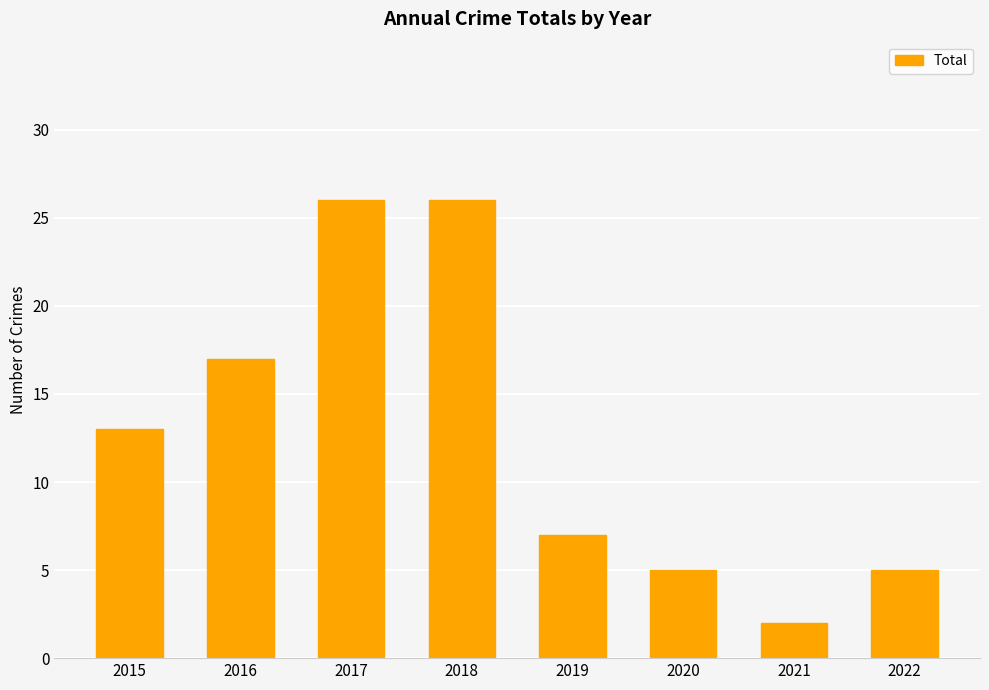

Between 2017 and 2019, which is larger?

2017